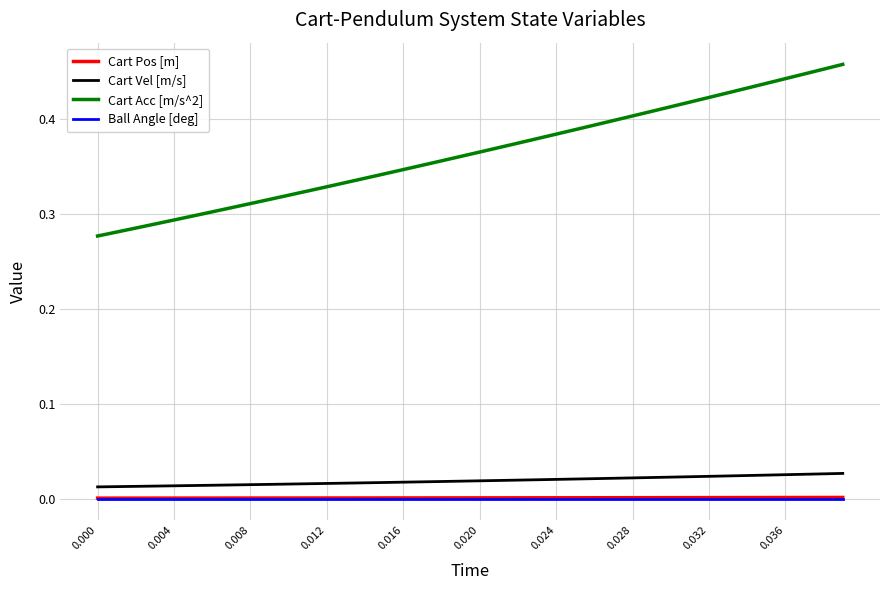

At how many categories does at least one series exceed 0?

40